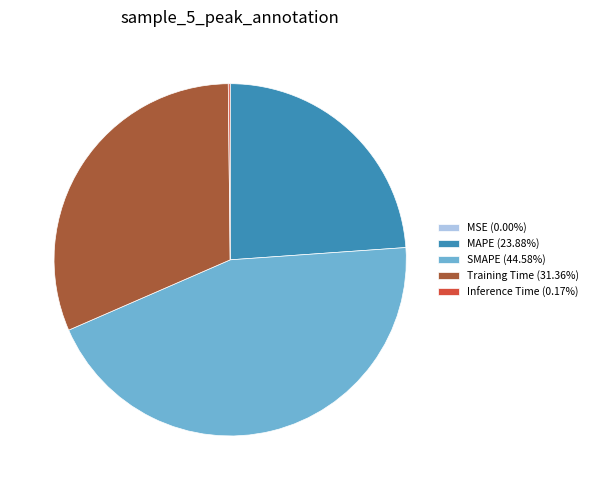

Which slice is the largest?

SMAPE